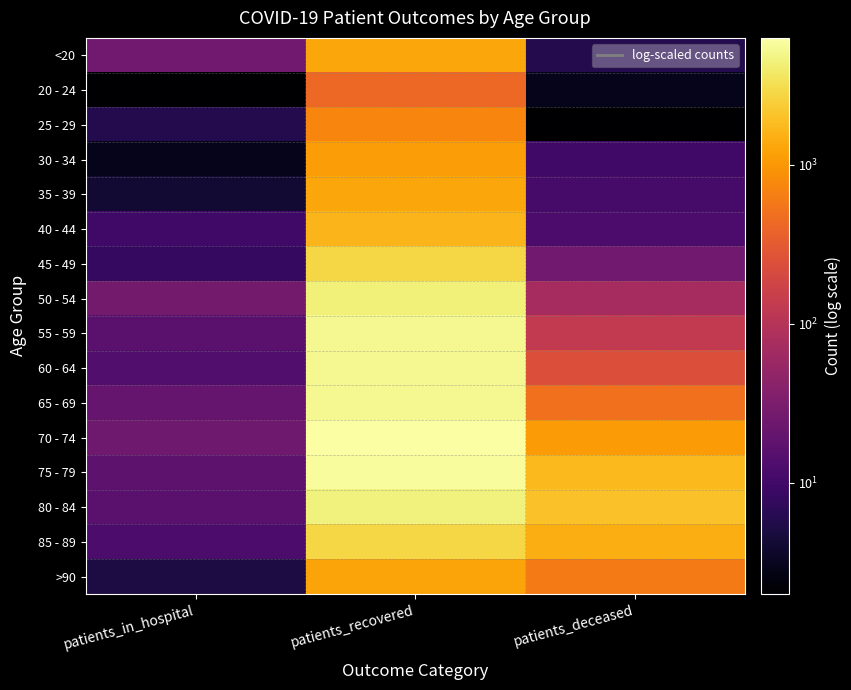

How many categories are shown in the chart?

3